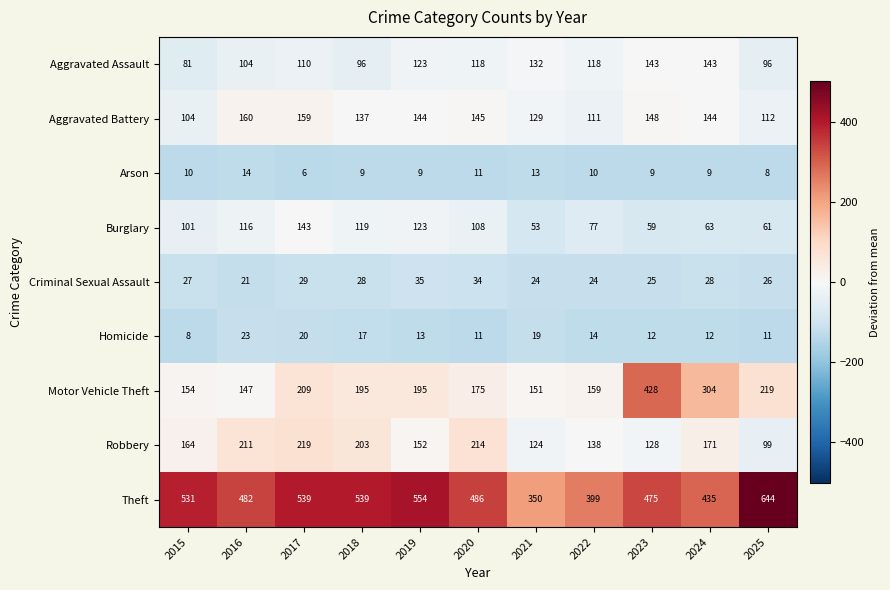

At how many categories does at least one series exceed 12?

11